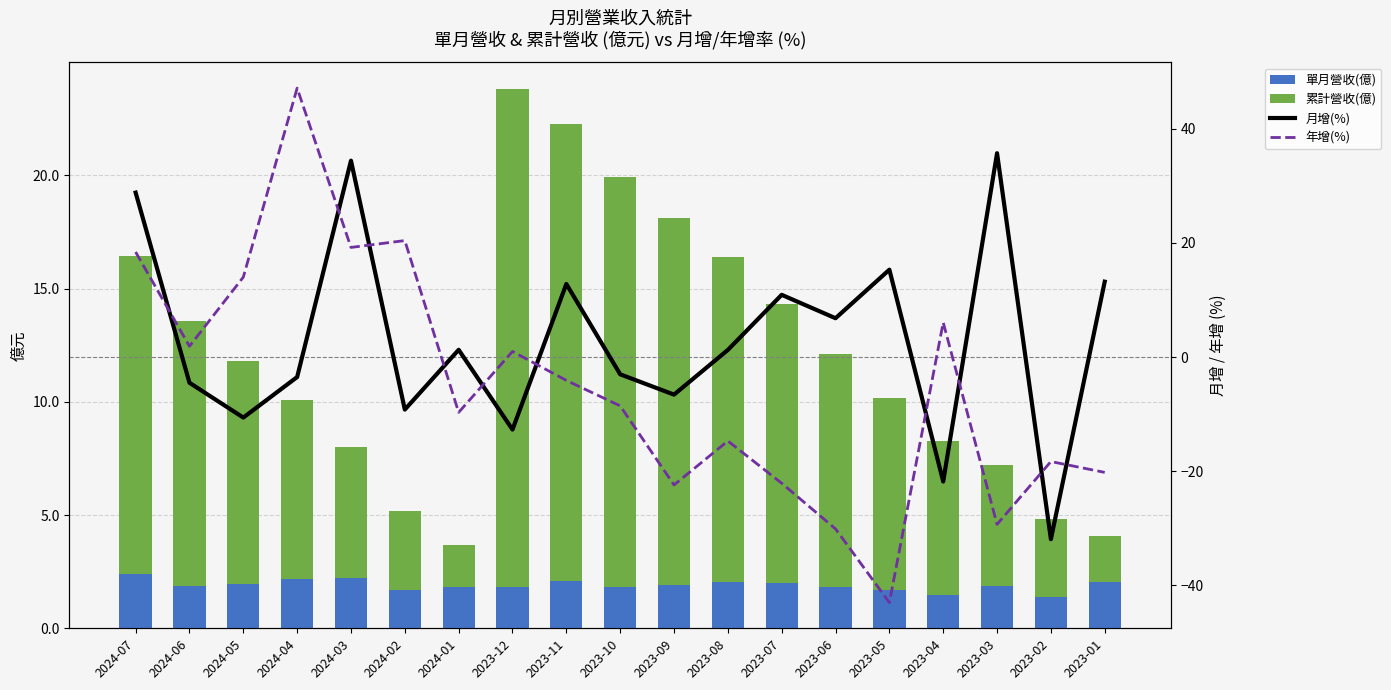

How many values in the 累計營收(億) series exceed 9?

10